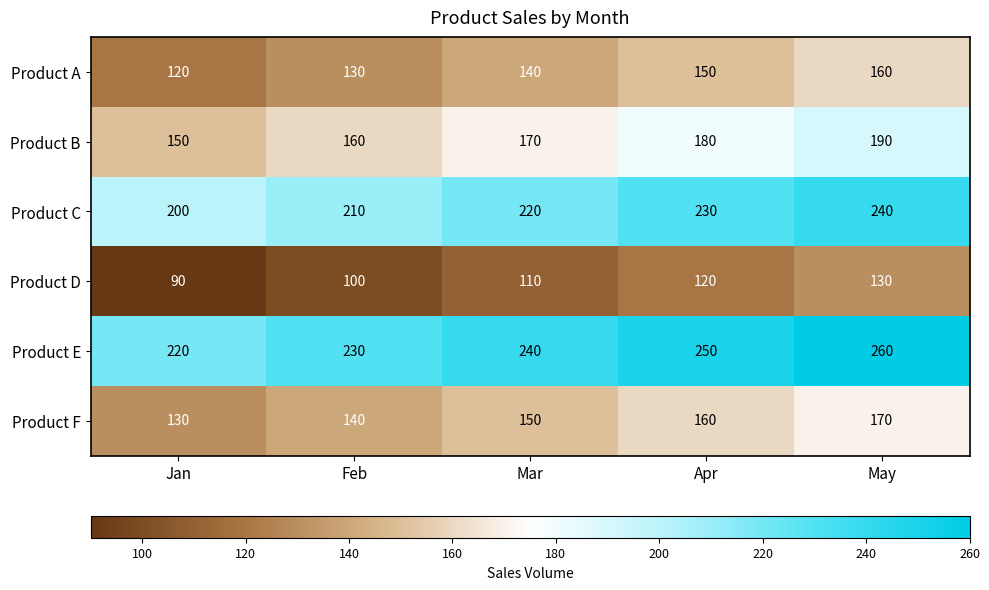

What is the sum of the Product B values at Feb and Apr?

340